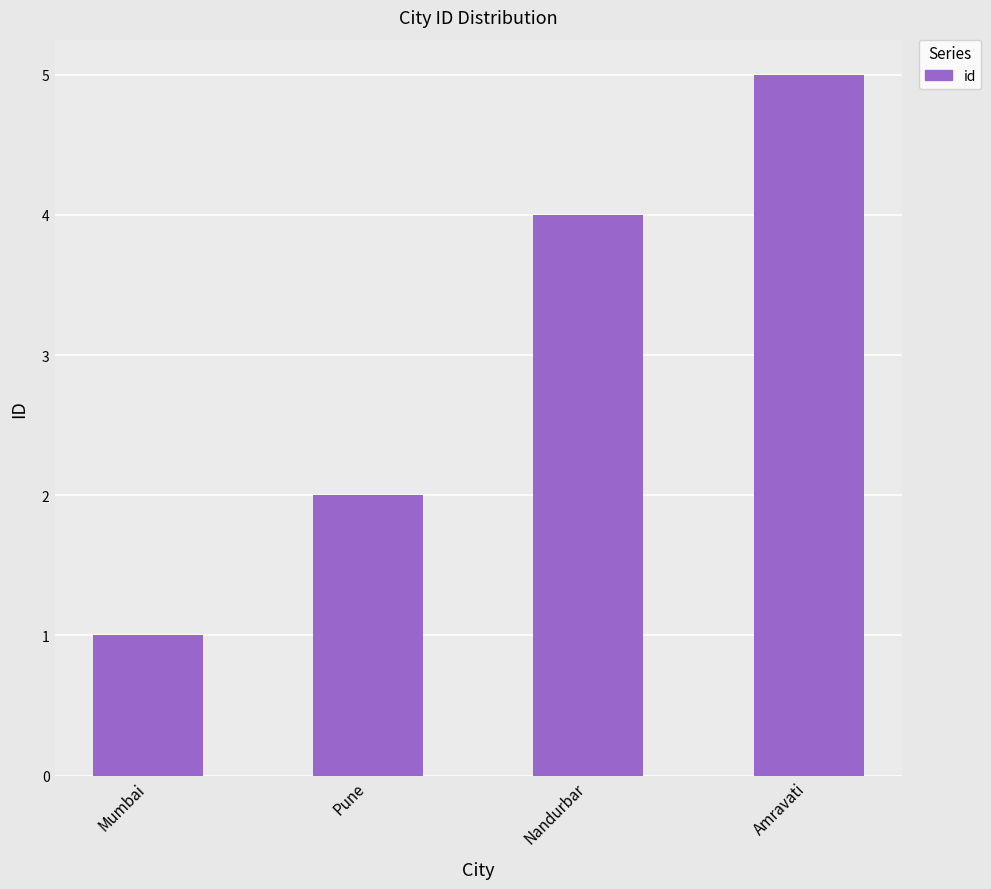

Rank the categories by value from lowest to highest.

Mumbai, Pune, Nandurbar, Amravati